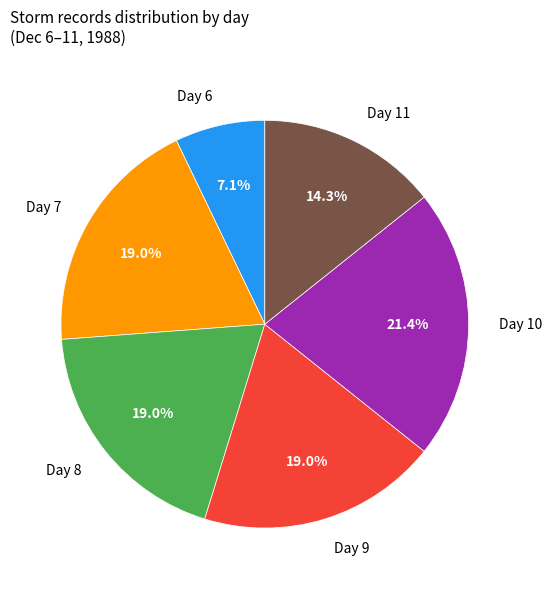

Does any single category account for the majority?

No